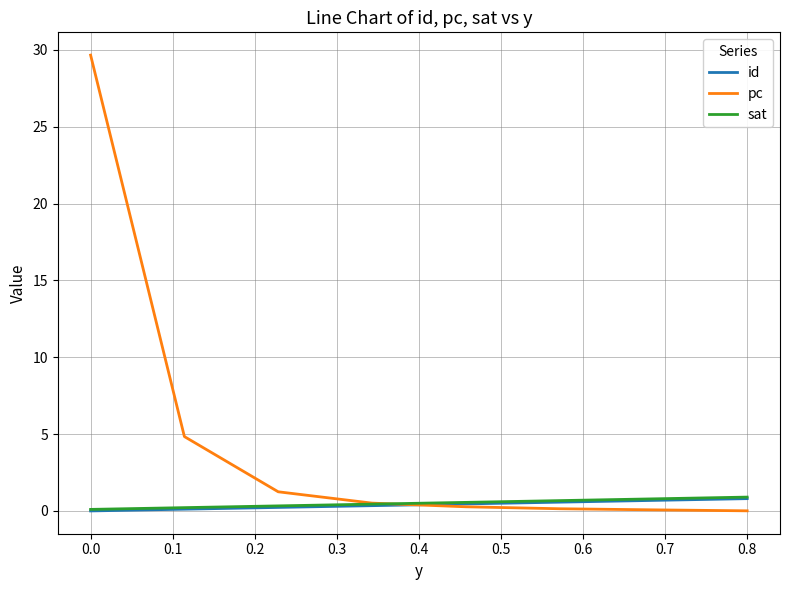

Does the chart display data point markers on the line(s)?

No